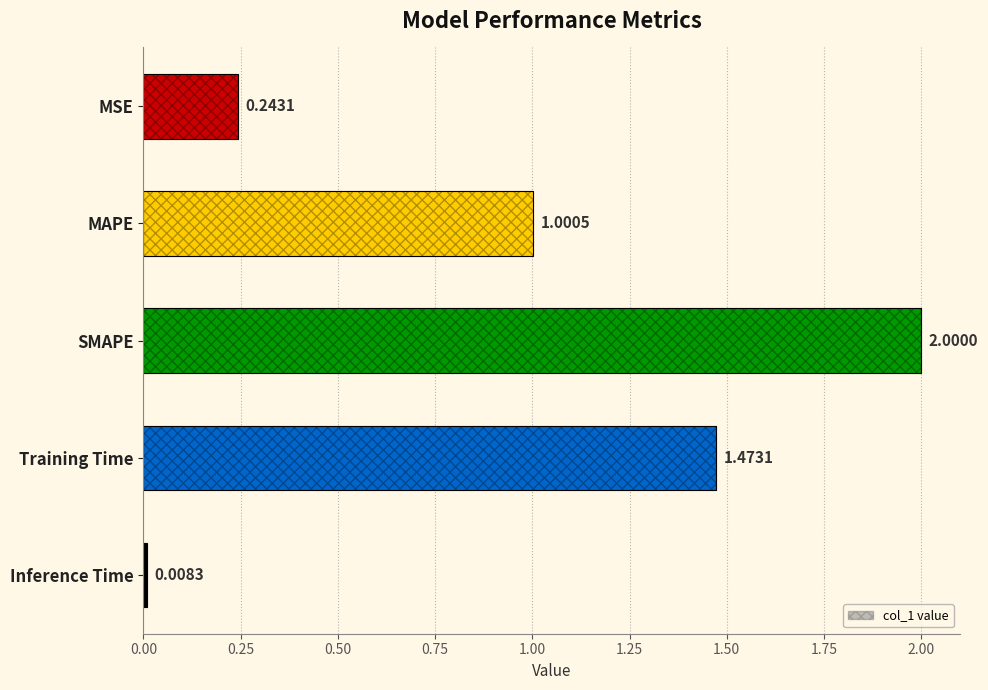

Rank the categories by value from lowest to highest.

Inference Time, MSE, MAPE, Training Time, SMAPE